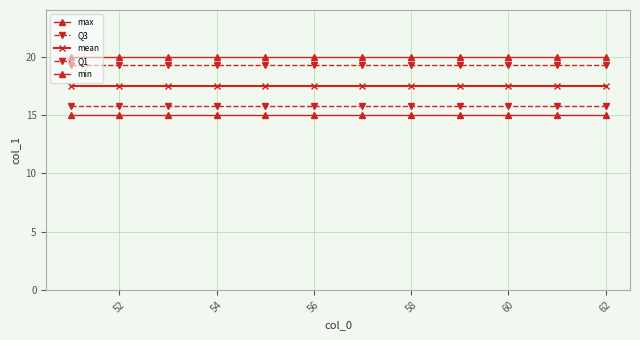

How many series are shown in this chart?

5